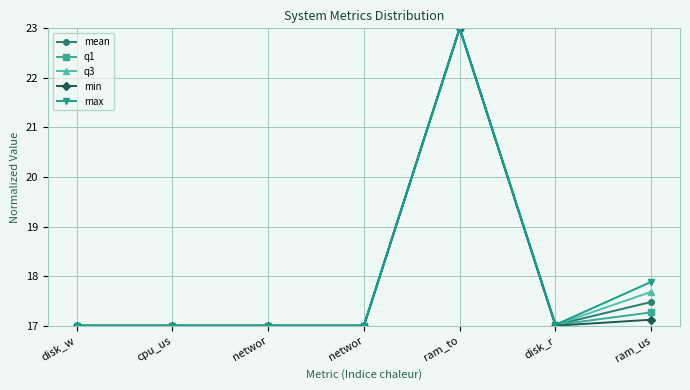

How many categories are shown in the chart?

7